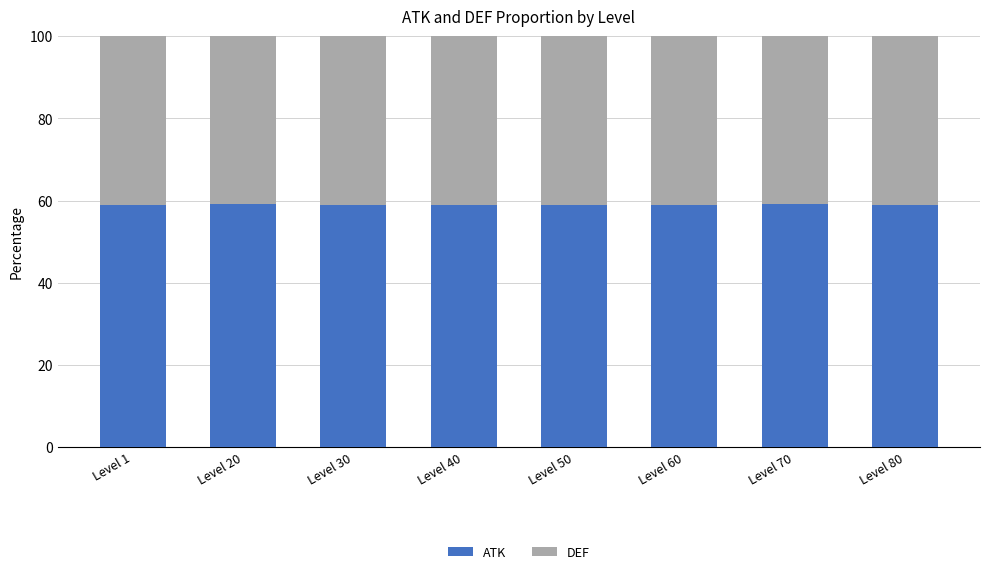

What is the total value across all series at Level 80?

100.0